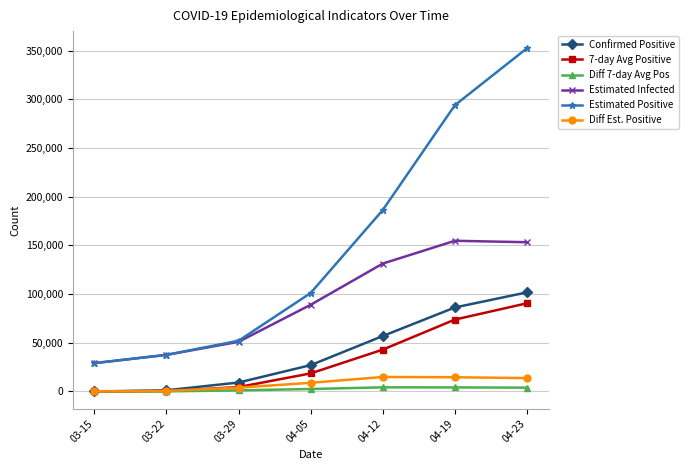

What is the label of the 7th point from the left?

04-23